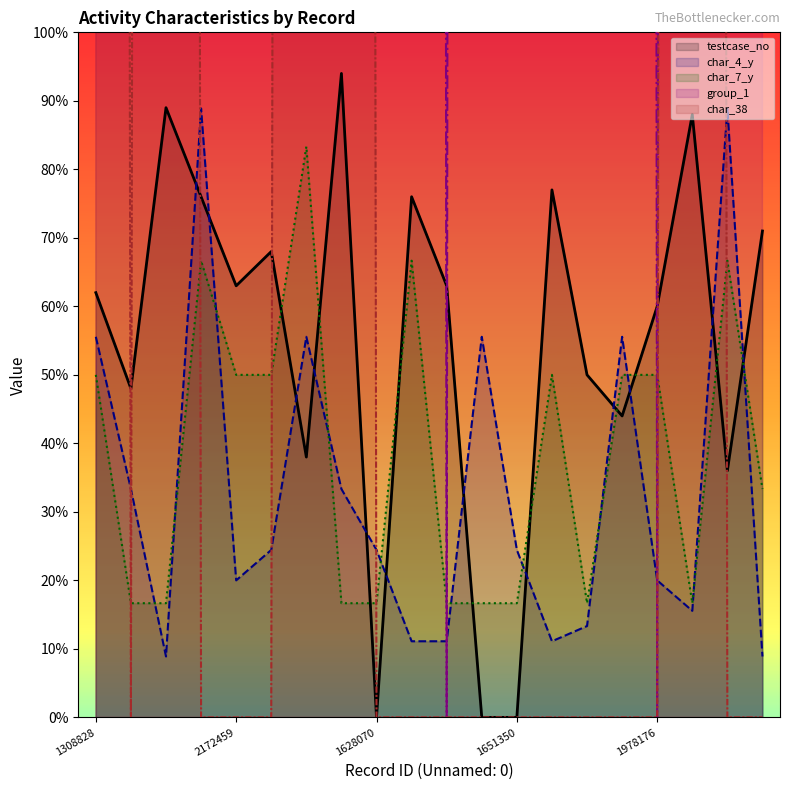

True or false: group_1 has a value of 7603.4 at 1651350.

False